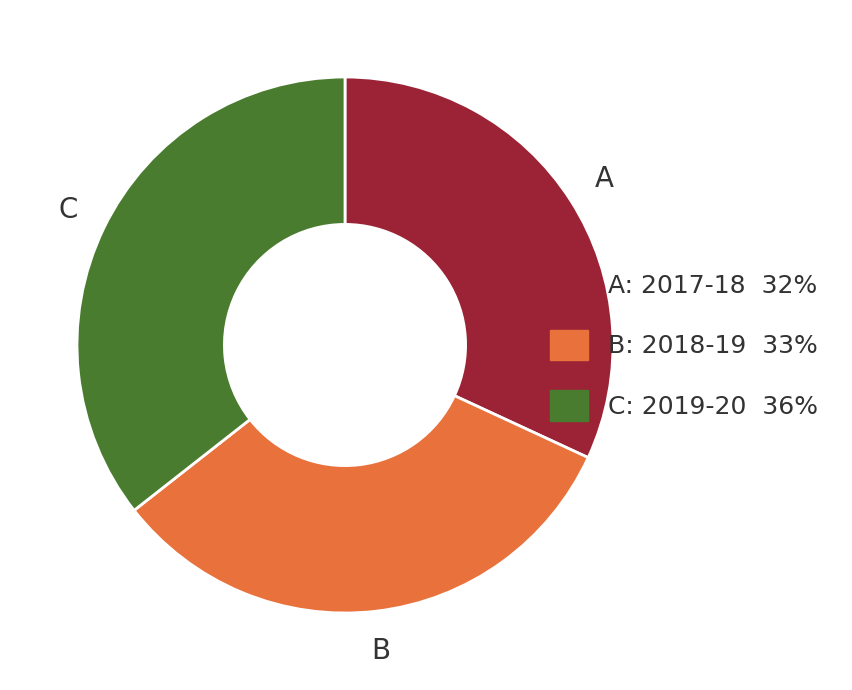

What is the largest slice in the pie chart?

C: 2019-20 36%